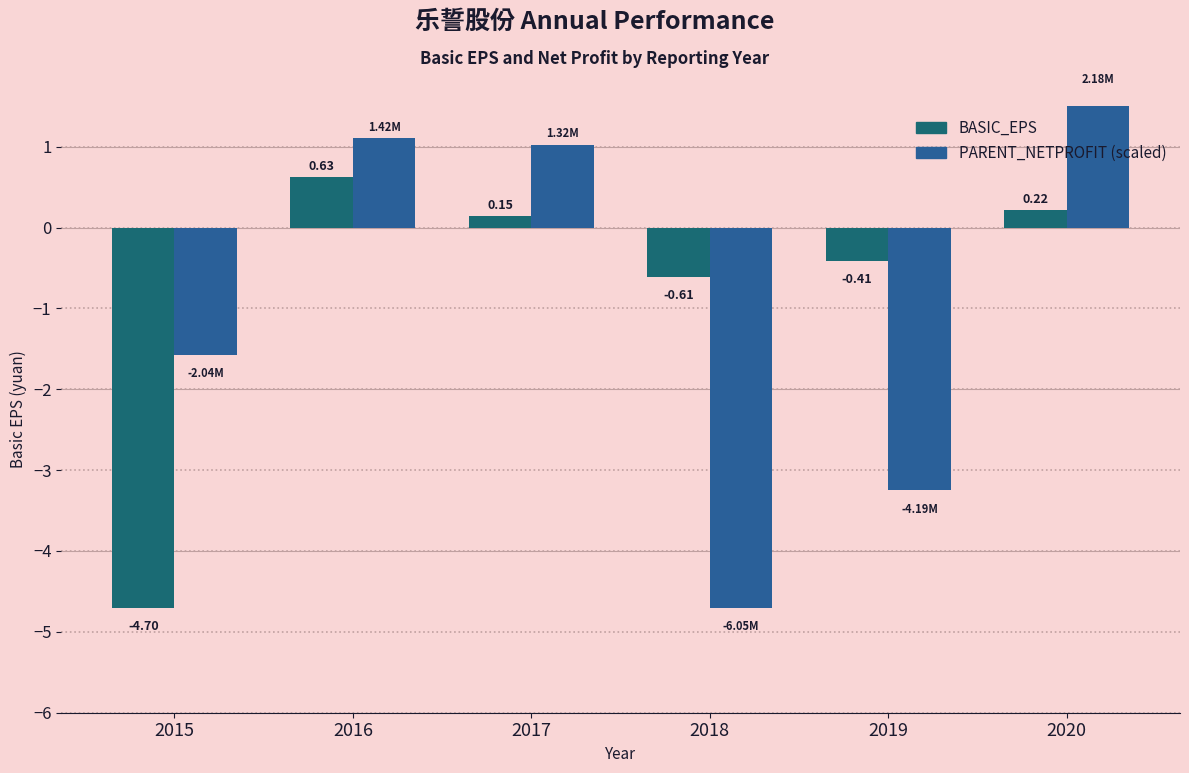

What is the difference between the PARENT_NETPROFIT (scaled) values at 2015 and 2016?

2.7